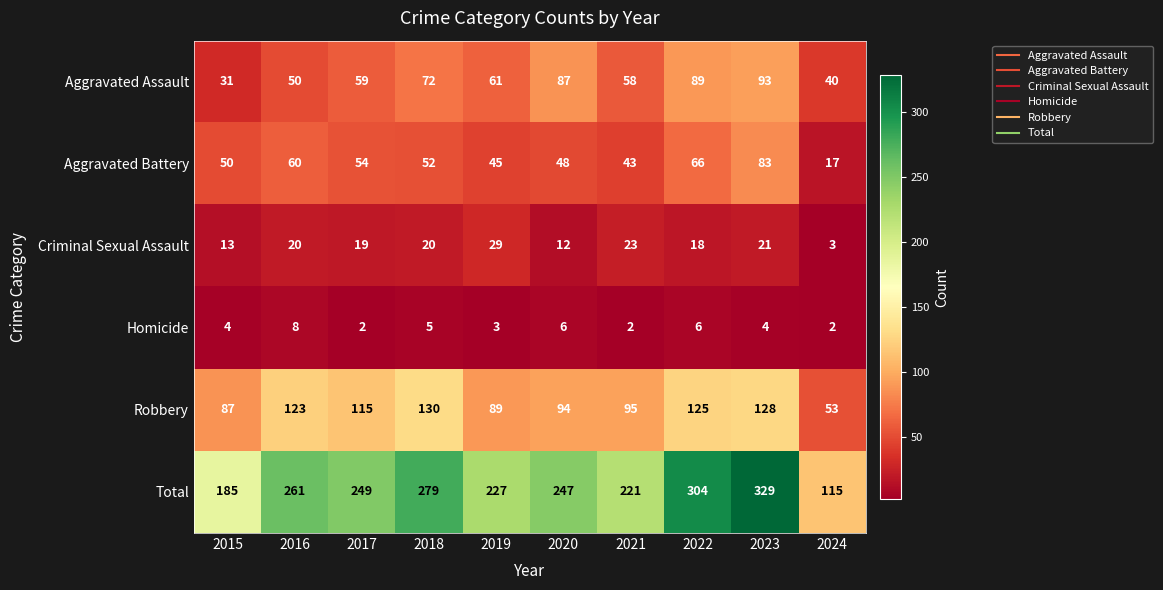

Rank the series by their maximum value, from highest to lowest.

Total, Robbery, Aggravated Assault, Aggravated Battery, Criminal Sexual Assault, Homicide